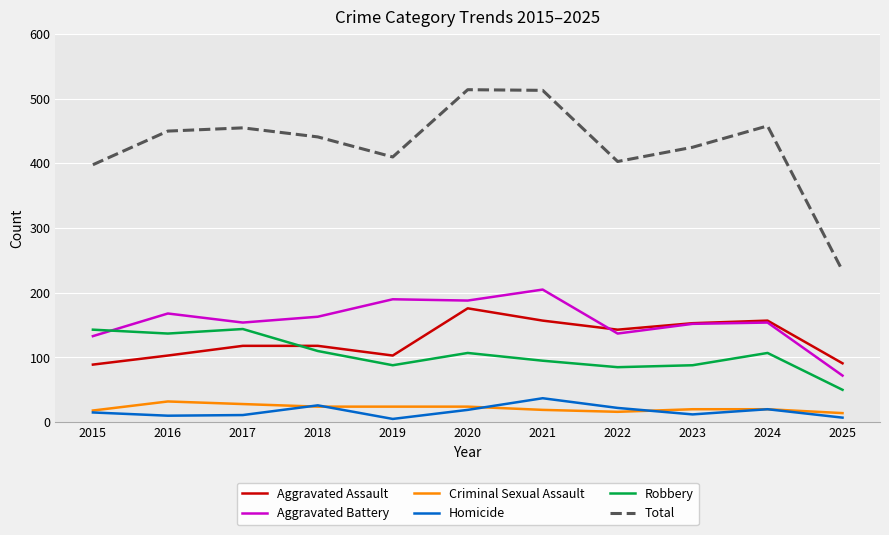

What is the difference between the highest and lowest values at 2016?

440